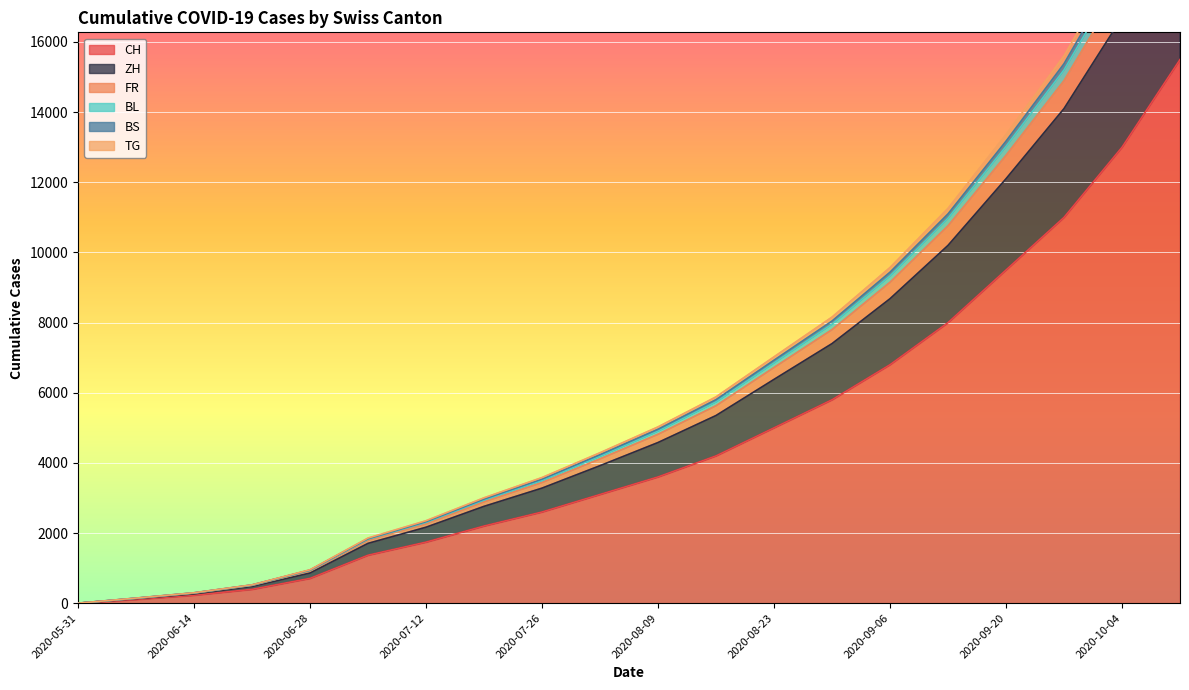

How many lines are shown in the chart?

6